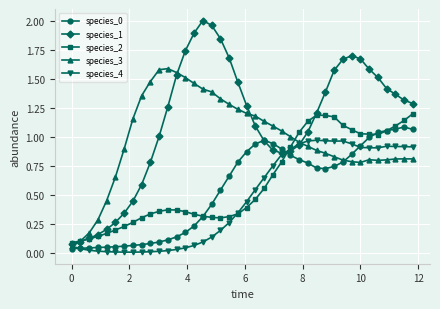

True or false: species_4 has more than 2 interior local peaks.

True